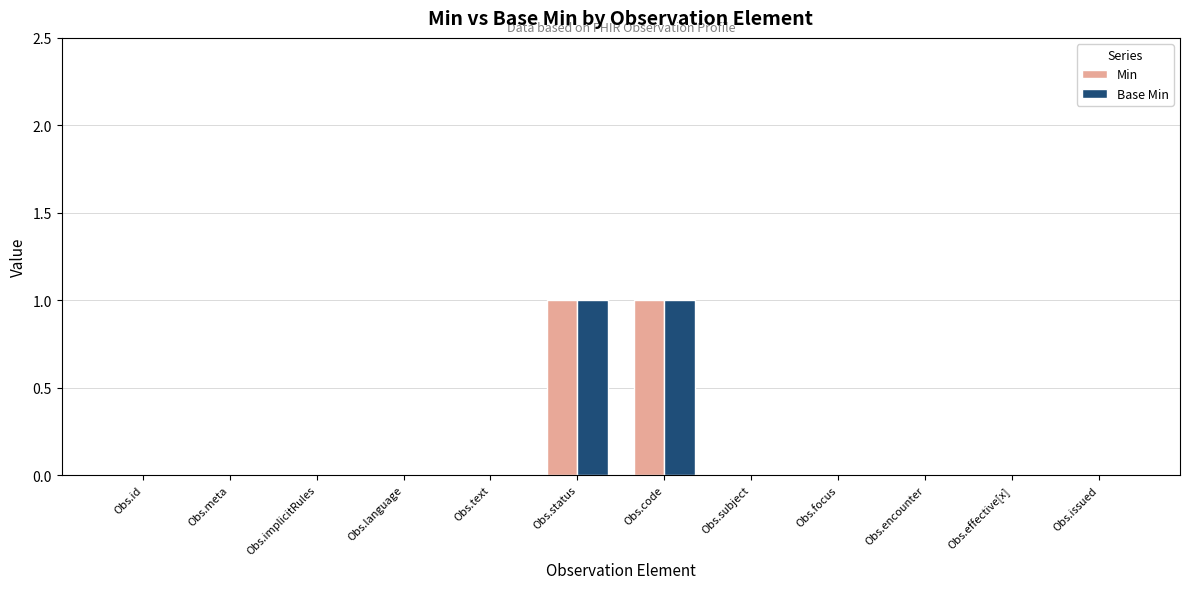

Reading right to left, list all the values displayed in this chart.

Min: Obs.issued=0	Obs.effective[x]=0	Obs.encounter=0	Obs.focus=0	Obs.subject=0	Obs.code=1	Obs.status=1	Obs.text=0	Obs.language=0	Obs.implicitRules=0	Obs.meta=0	Obs.id=0
Base Min: Obs.issued=0	Obs.effective[x]=0	Obs.encounter=0	Obs.focus=0	Obs.subject=0	Obs.code=1	Obs.status=1	Obs.text=0	Obs.language=0	Obs.implicitRules=0	Obs.meta=0	Obs.id=0